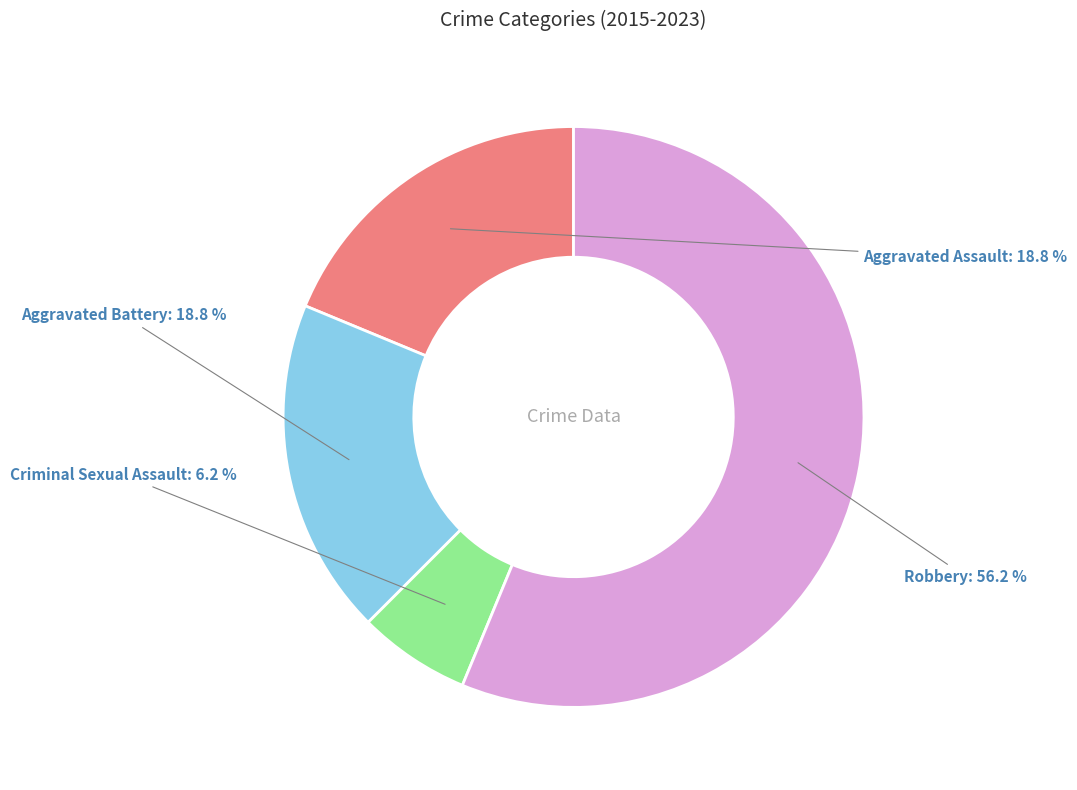

To the nearest percent, what portion does Robbery represent?

56%